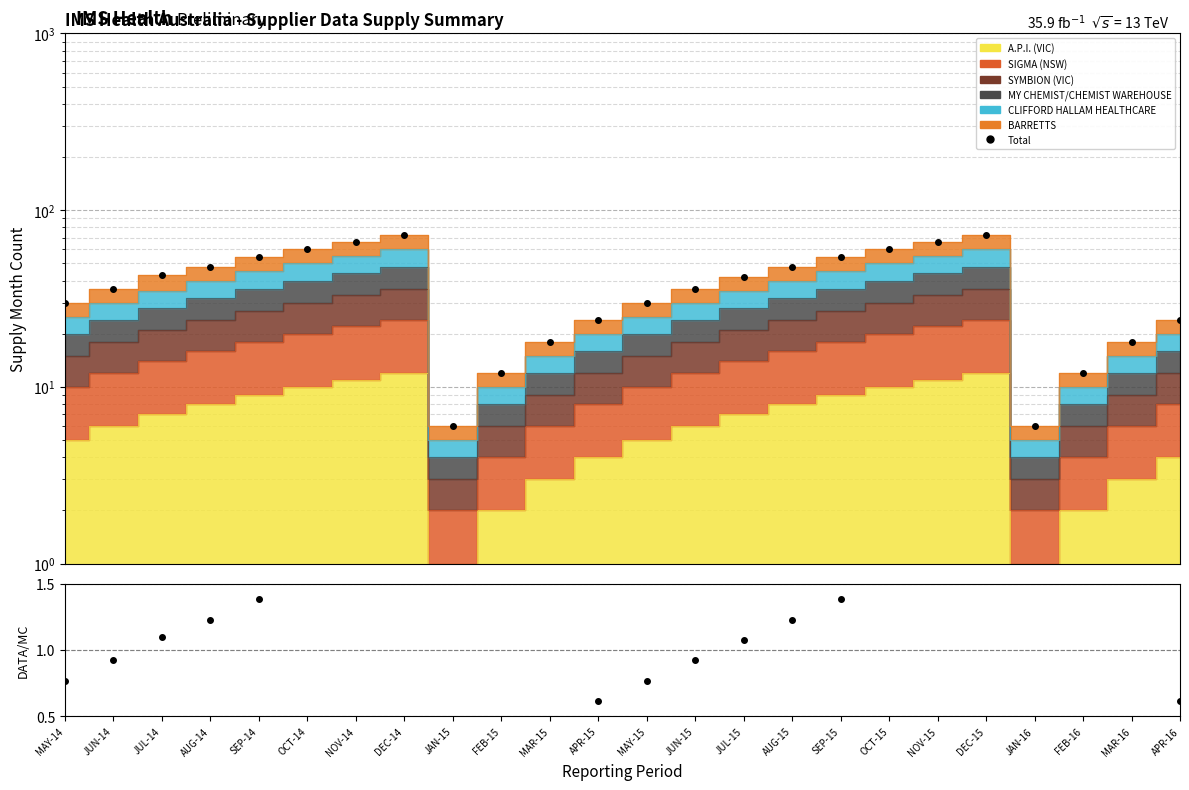

Reading left to right, list all the values displayed in this chart.

Total: 30.0	36.0	43.0	48.0	54.0	60.0	66.0	72.0	6.0	12.0	18.0	24.0	30.0	36.0	42.0	48.0	54.0	60.0	66.0	72.0	6.0	12.0	18.0	24.0
Ratio: 0.8	0.9	1.1	1.2	1.4	1.5	1.7	1.8	0.2	0.3	0.5	0.6	0.8	0.9	1.1	1.2	1.4	1.5	1.7	1.8	0.2	0.3	0.5	0.6